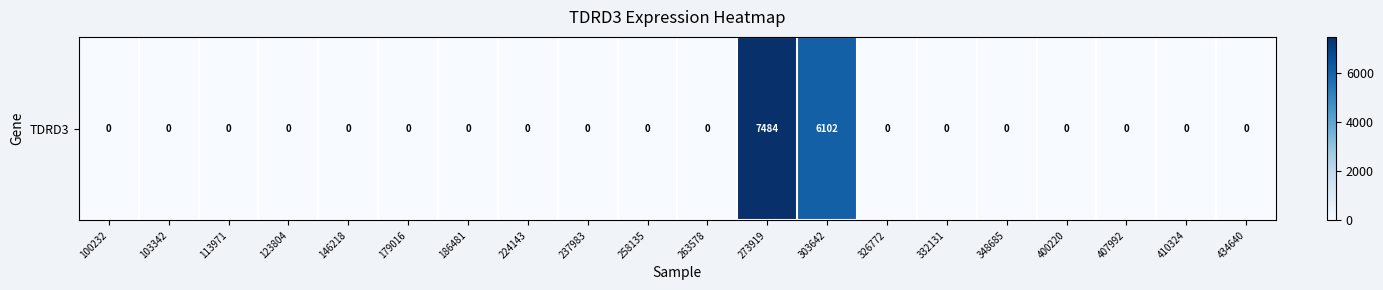

What is the difference between the maximum and minimum values?

7484